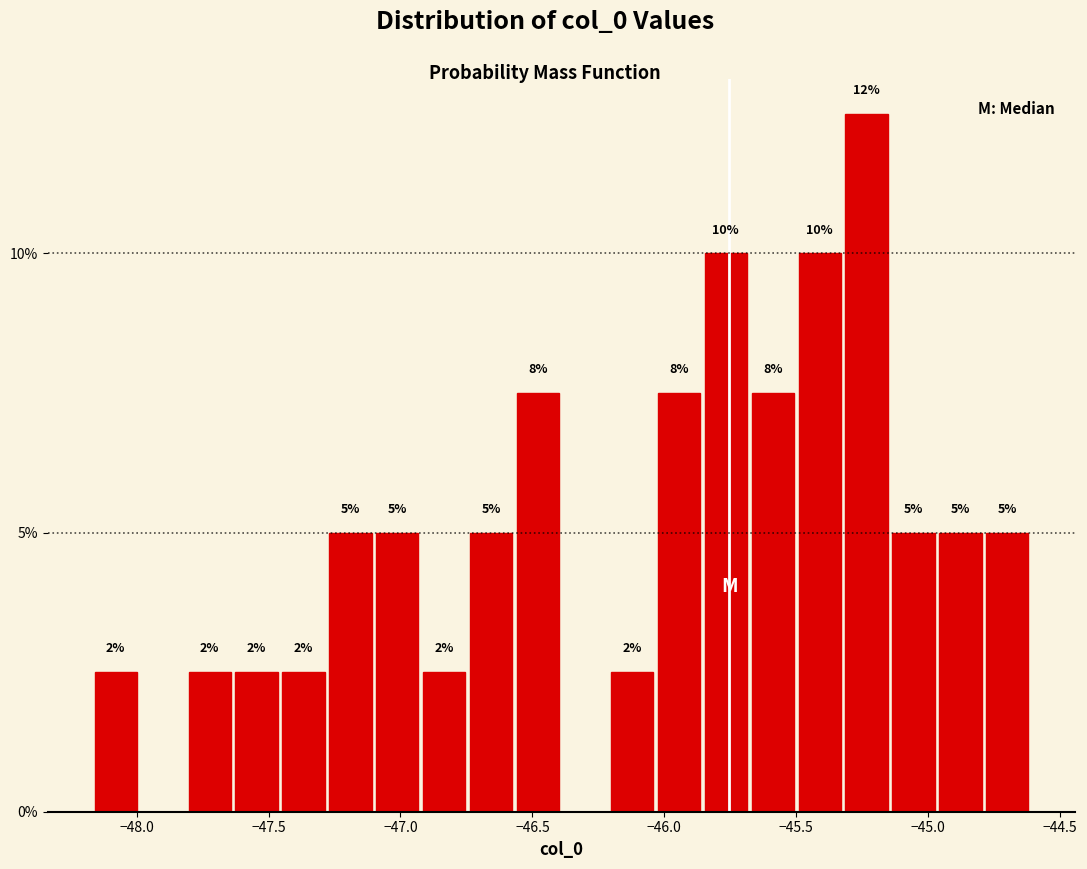

Read against the x-axis, roughly where is the centre of the tallest bar?

-45.25